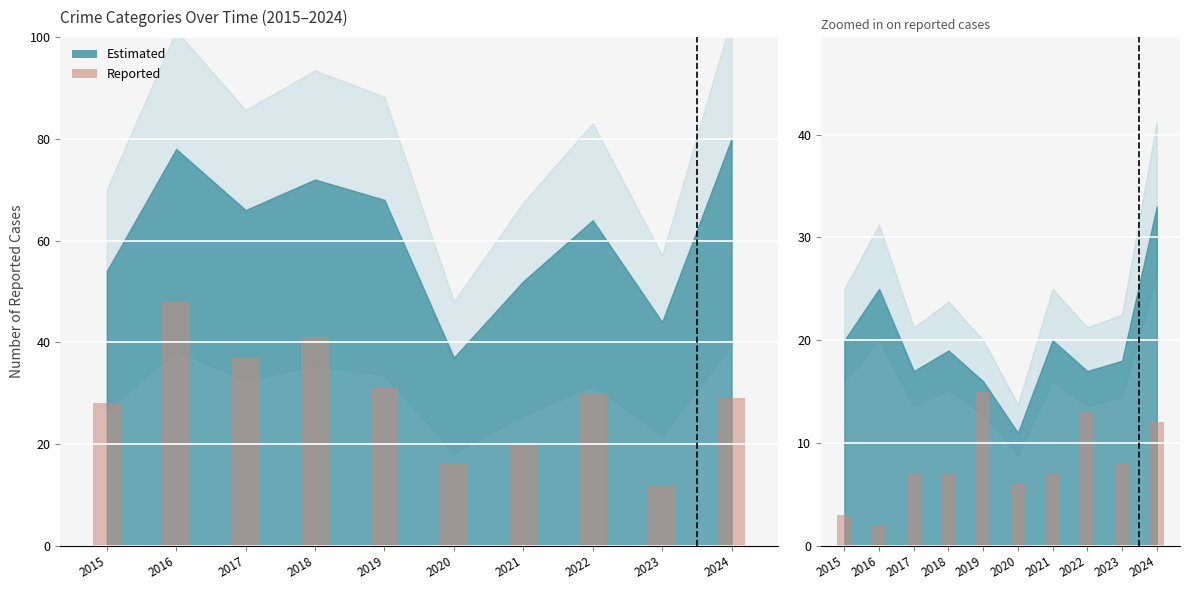

Are the bars horizontal?

No